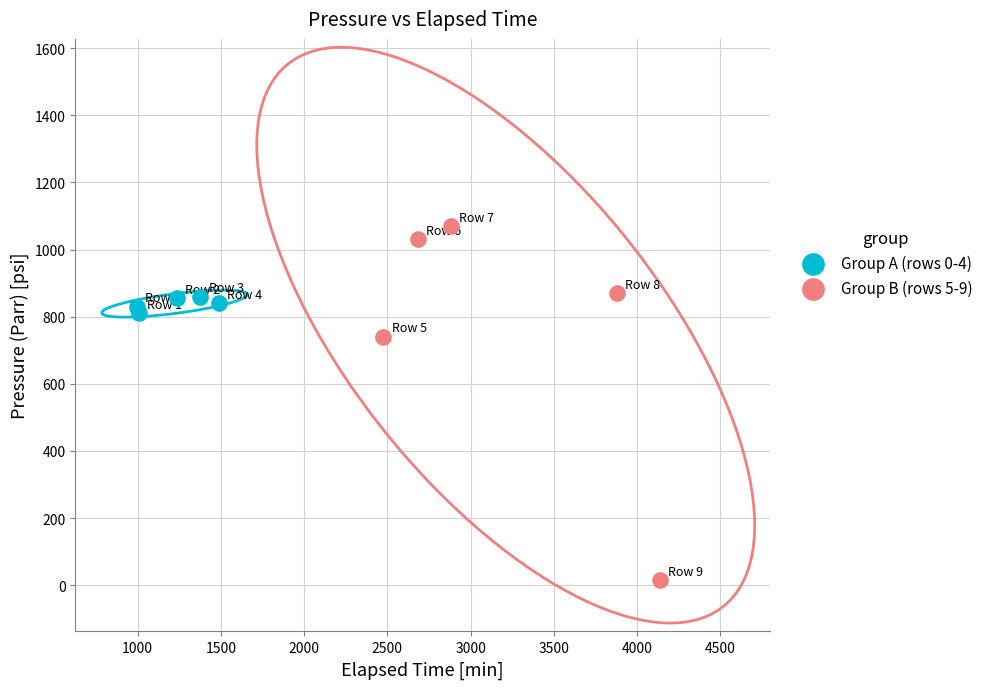

What are all the series names shown in the legend?

Group A (rows 0-4), Group B (rows 5-9)